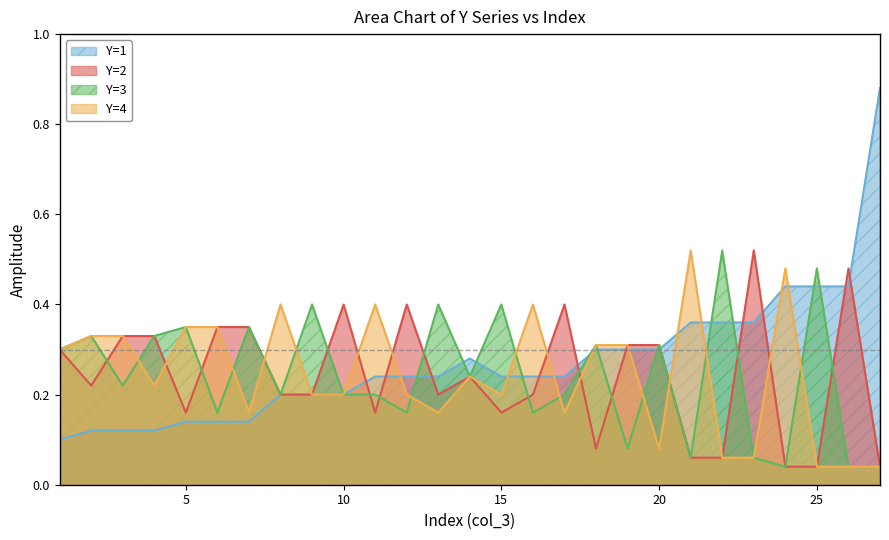

At which category does the chart reach its minimum across all series?

24